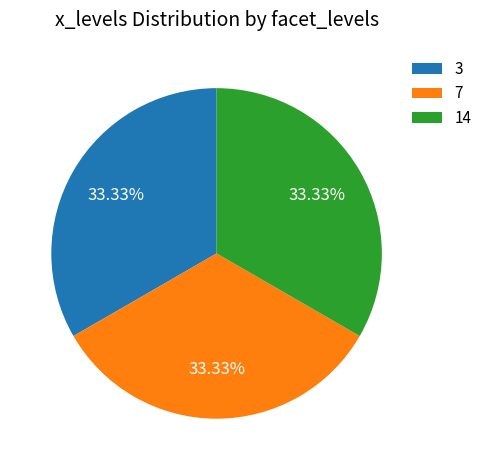

To the nearest percent, what is the average slice percentage?

33%